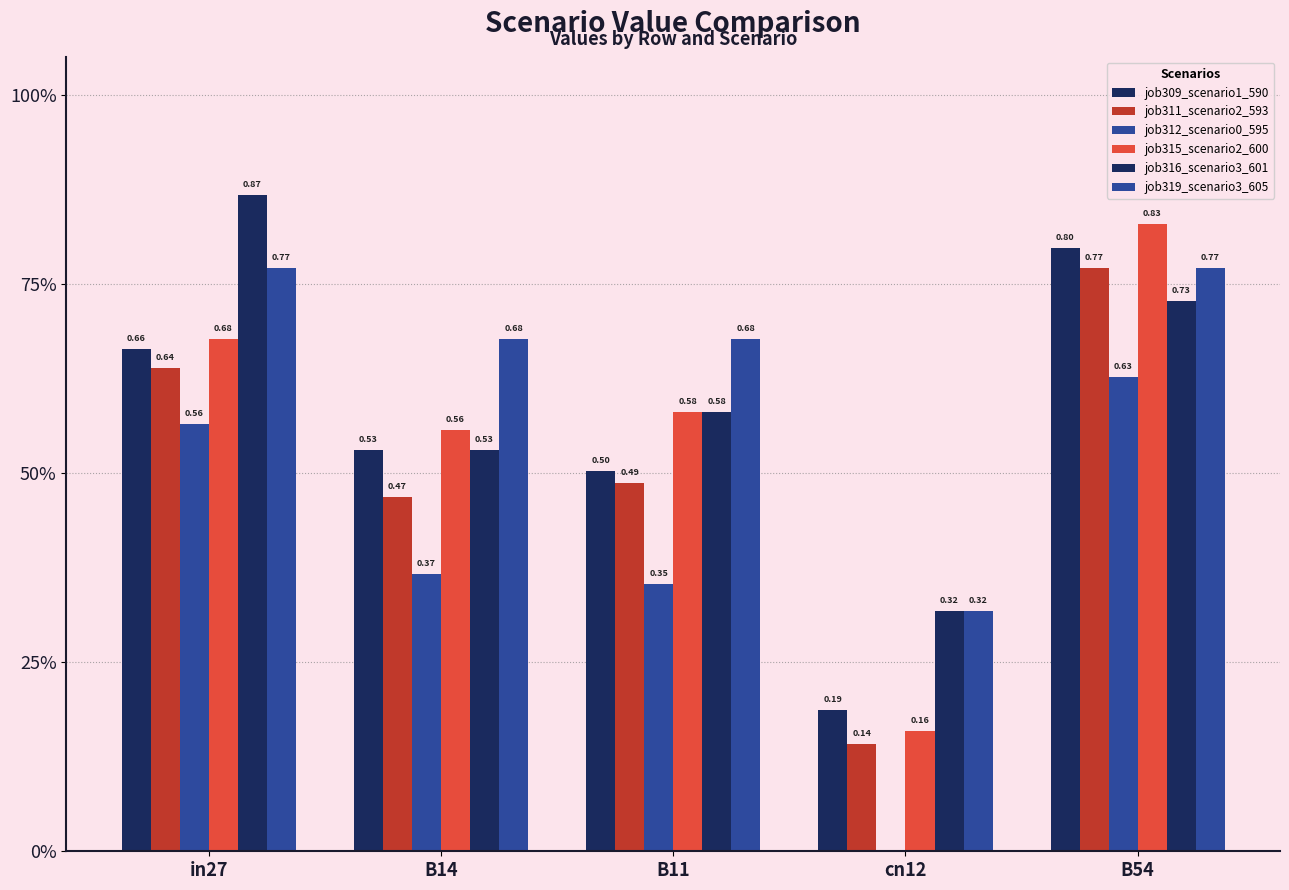

What position from the right is B11?

3